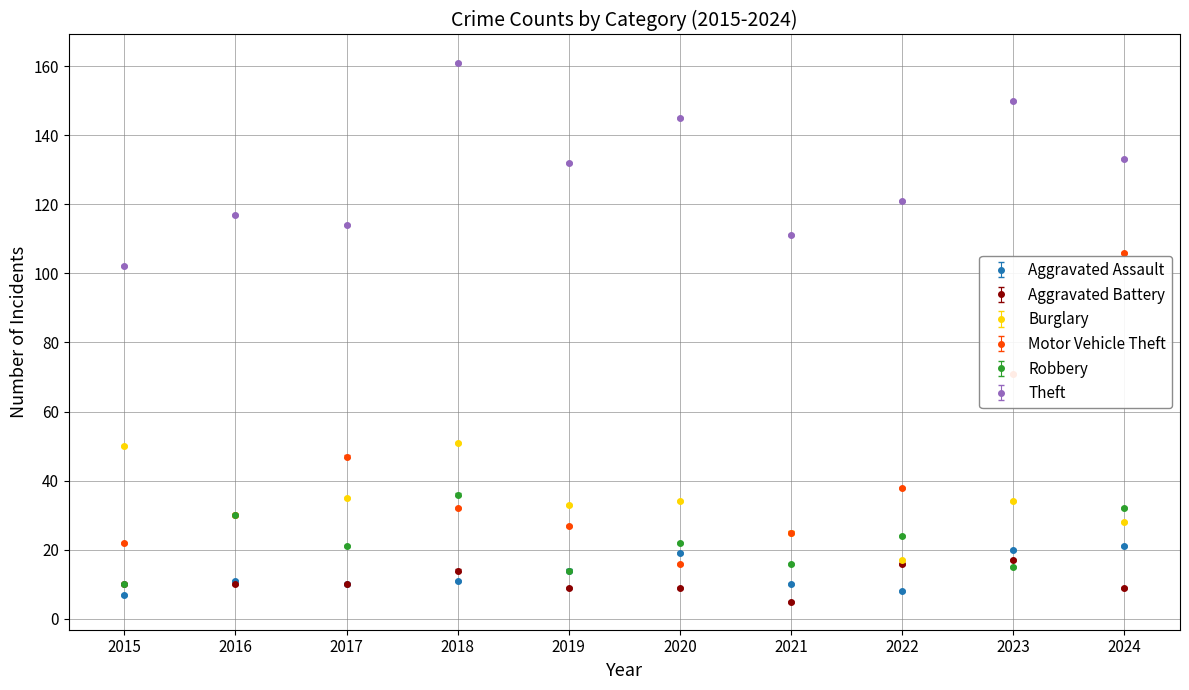

Between 2015 and 2024, which series saw the biggest shift?

Motor Vehicle Theft